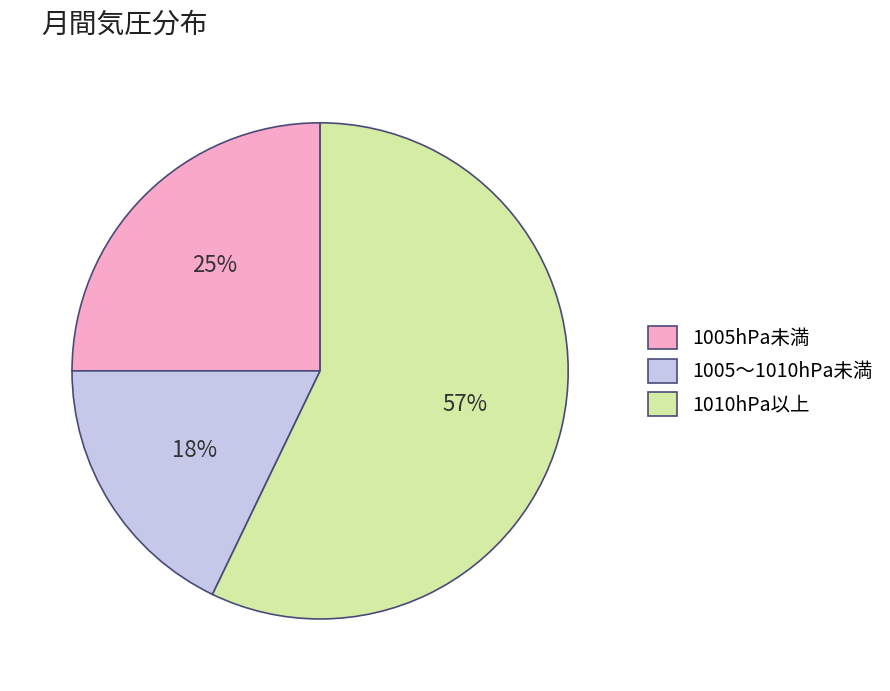

To the nearest percent, what is the average slice percentage?

33%